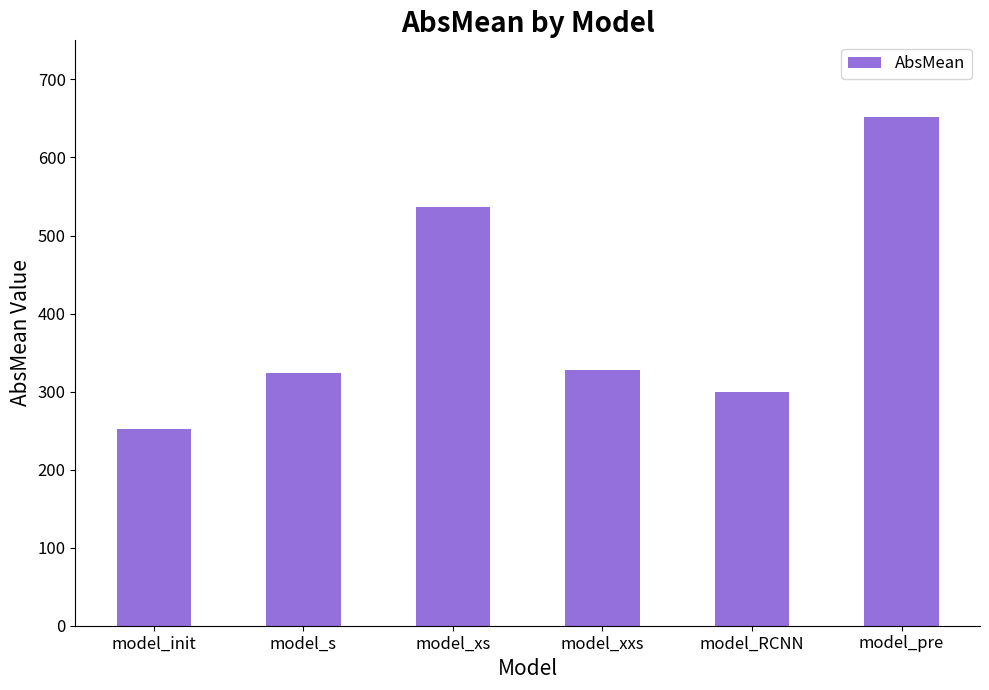

Read the value at model_s.

323.7